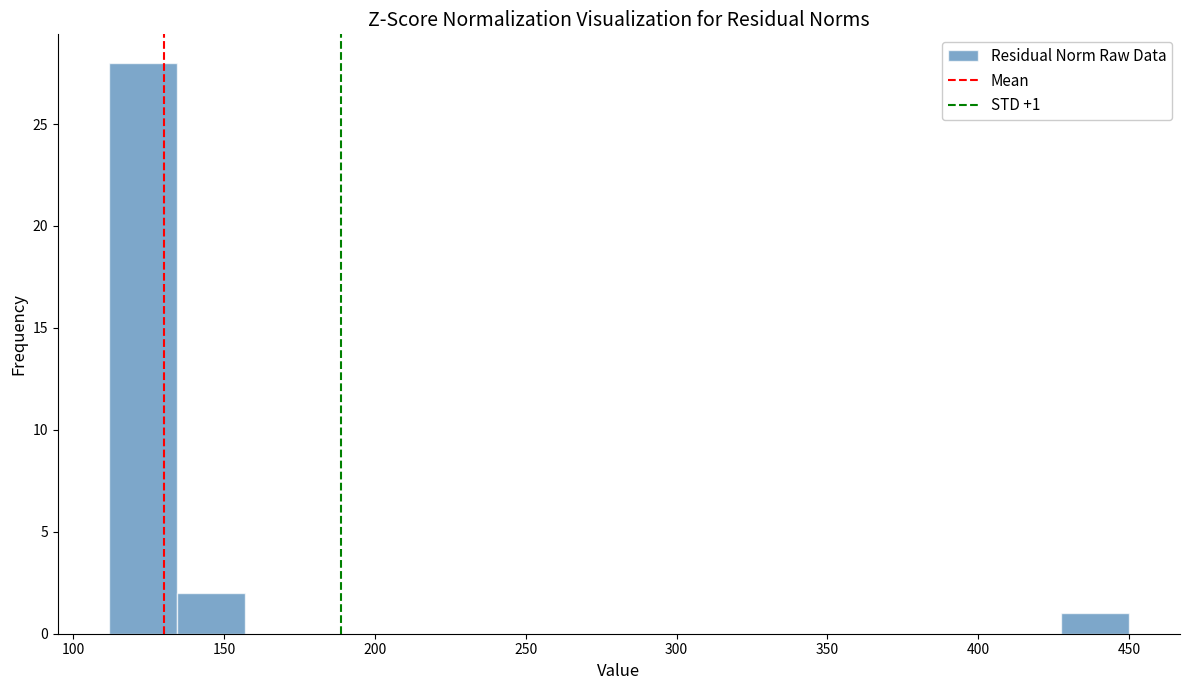

Over which range of the x-axis is the bar tallest?

110 to 135